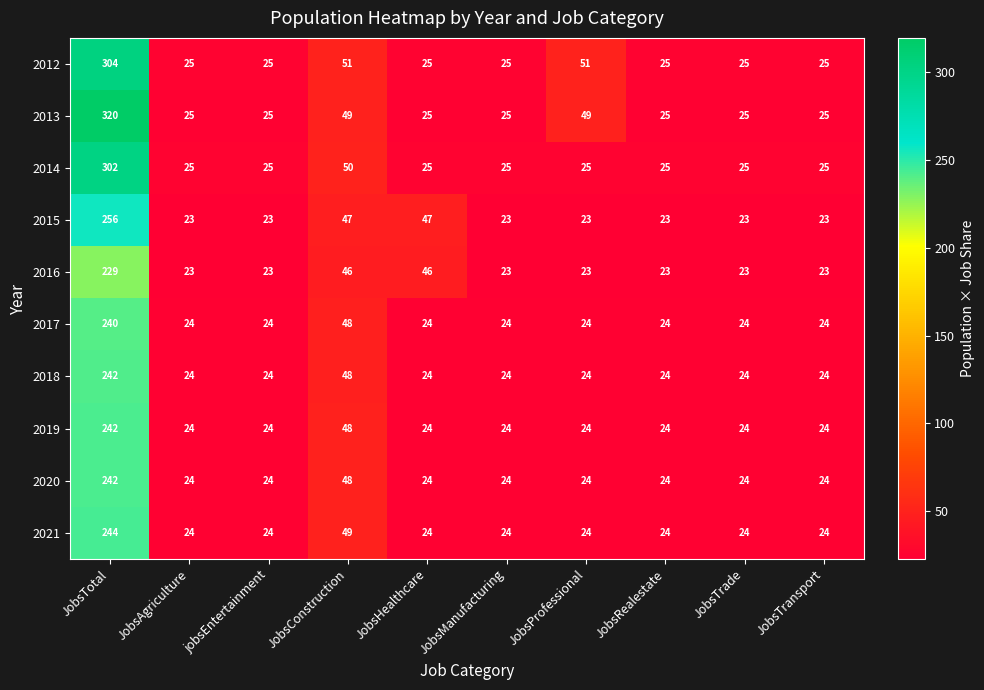

True or false: 2017 has a value of 24 at JobsManufacturing.

True